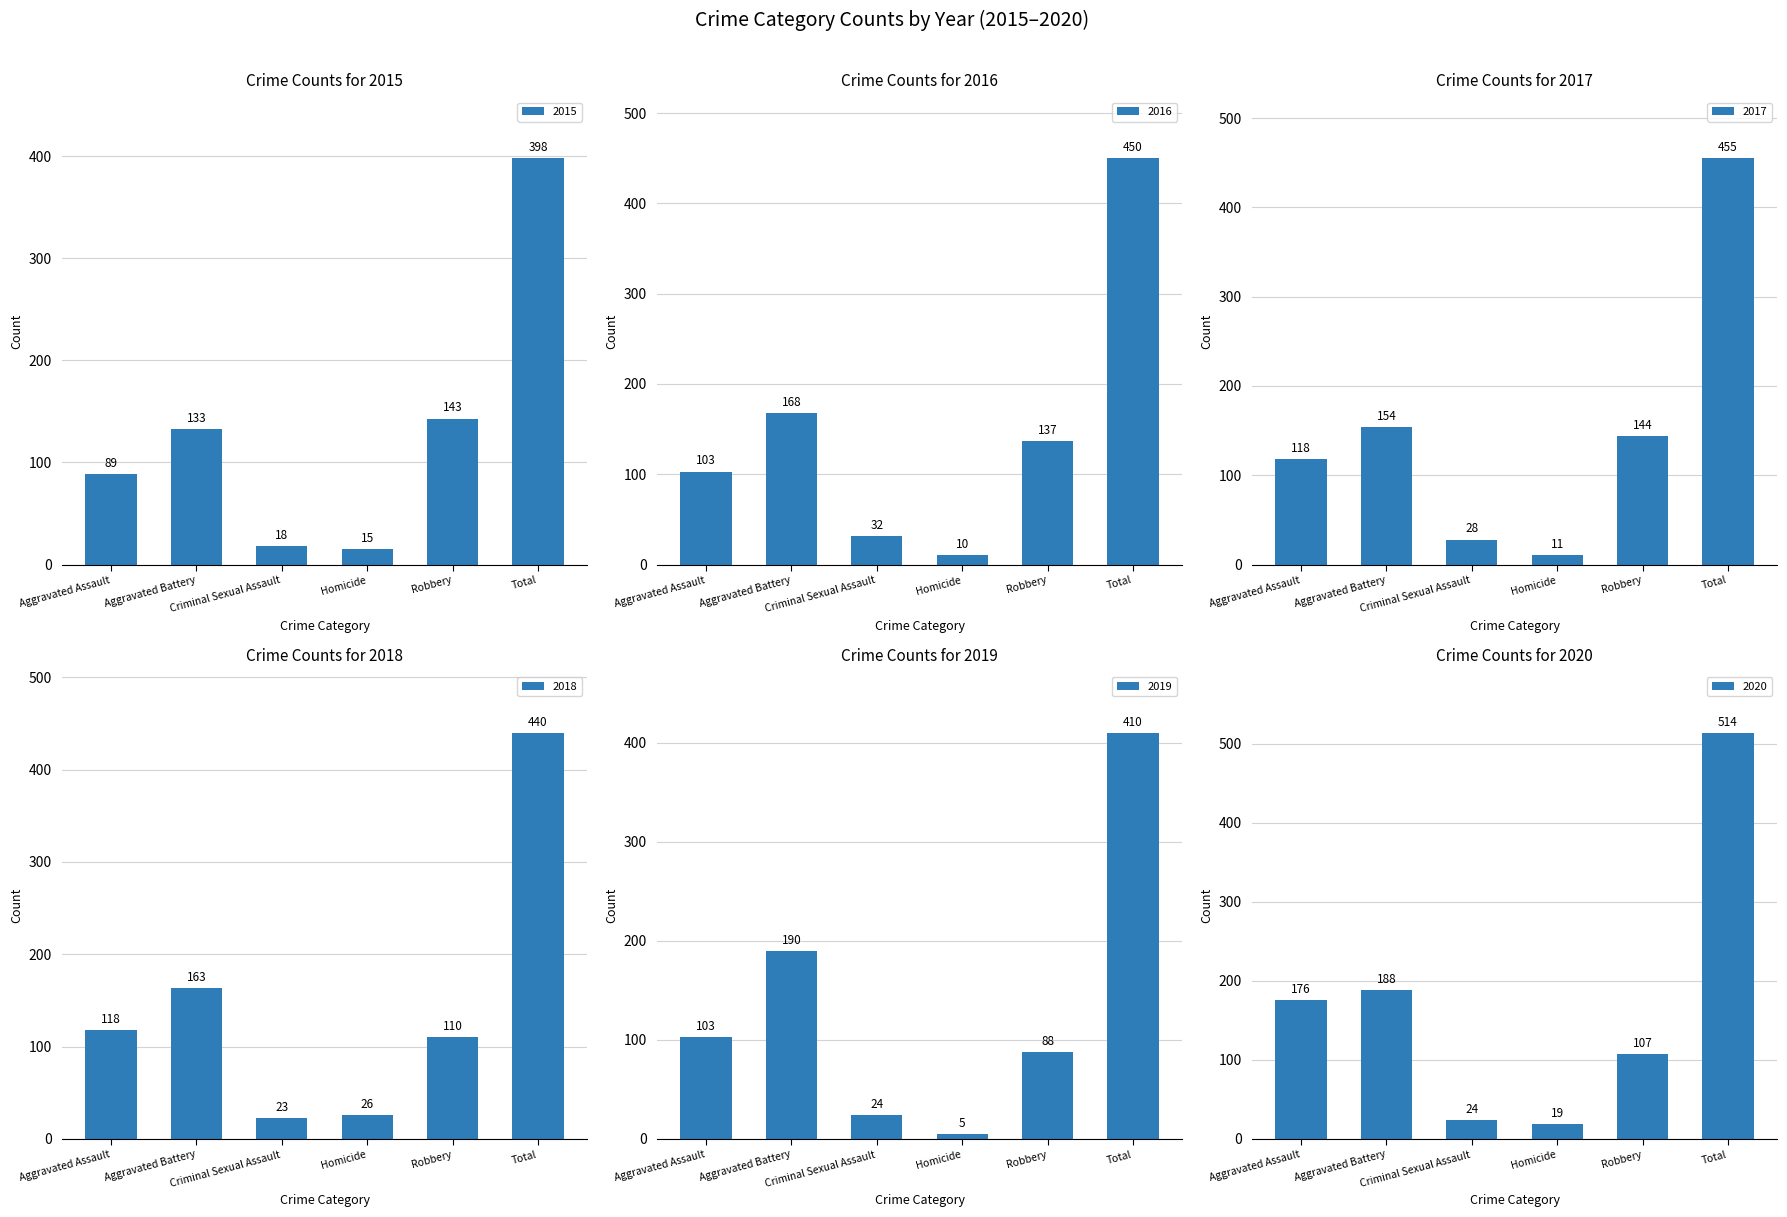

At how many categories does at least one series exceed 366?

1